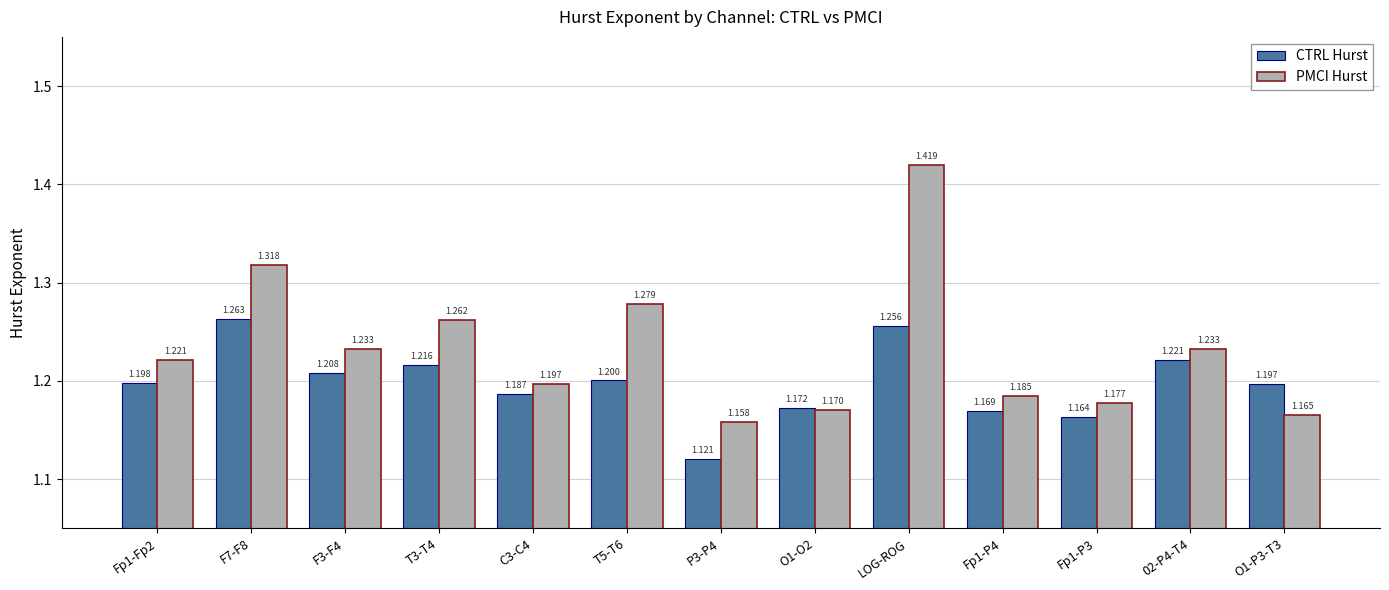

What is the label of the 11th bar from the right?

F3-F4